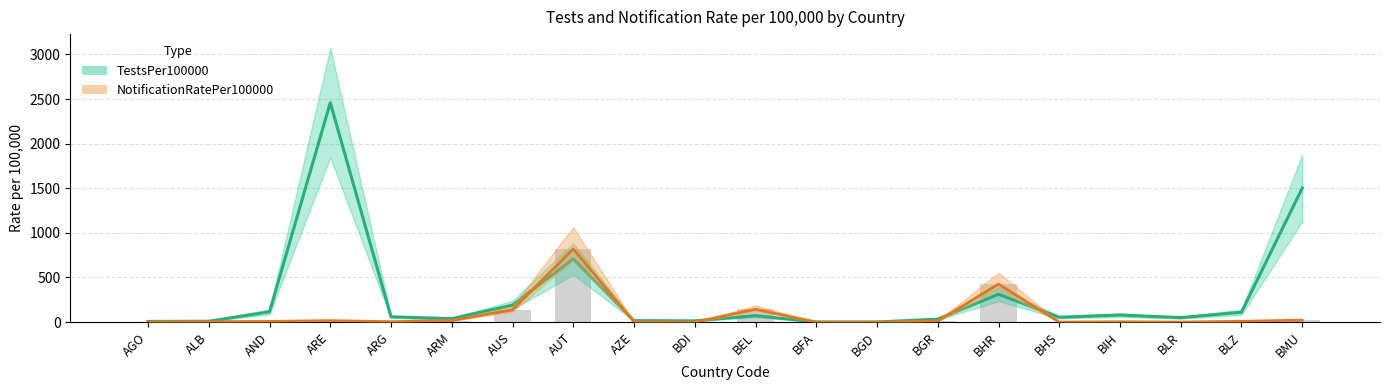

The value of TestsPer100000 at AUT is 1260.6. True or false?

False